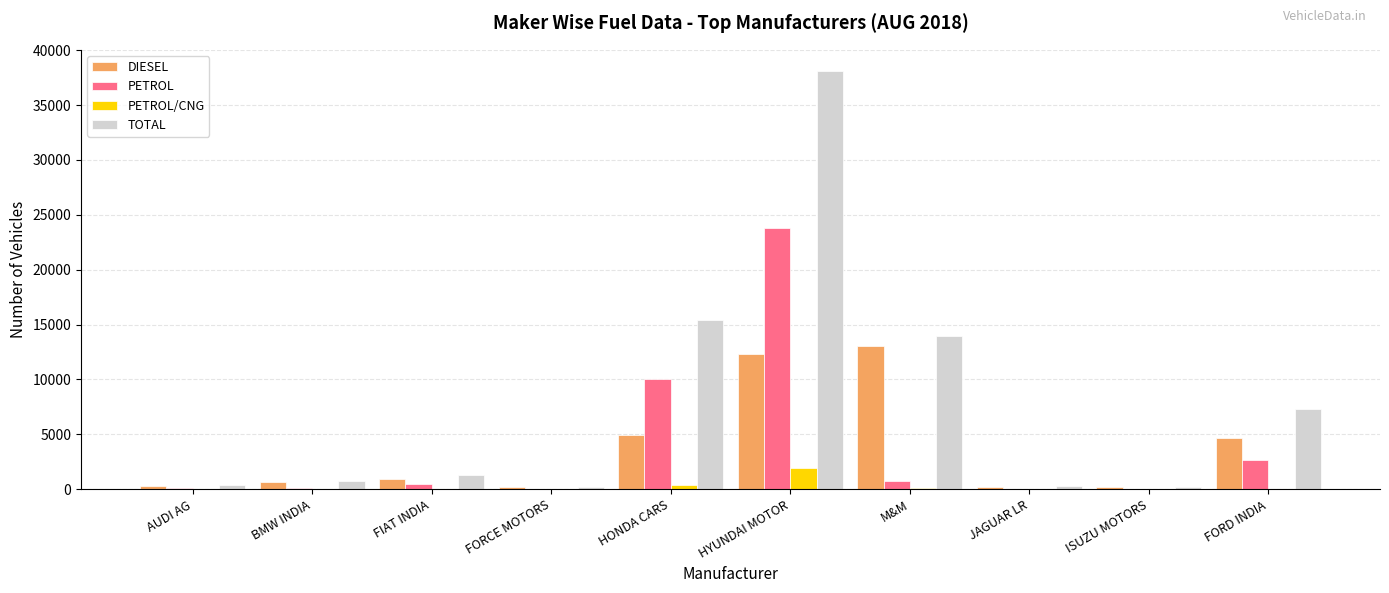

True or false: DIESEL has a value of 13015 at M&M.

True